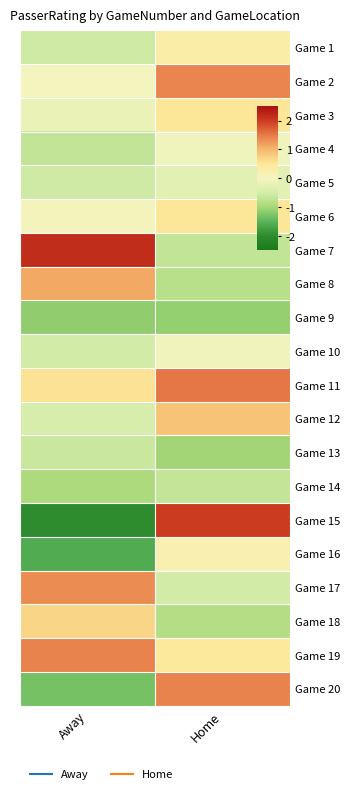

Which label corresponds to the largest value in the chart?

Away